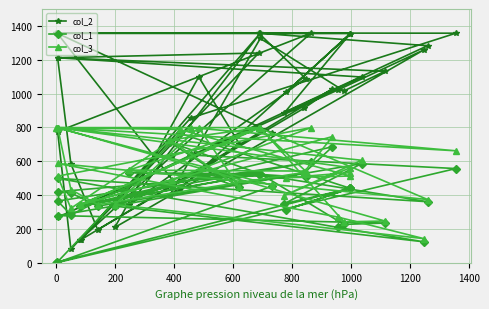

The col_2 series shows 682 at 14. True or false?

False